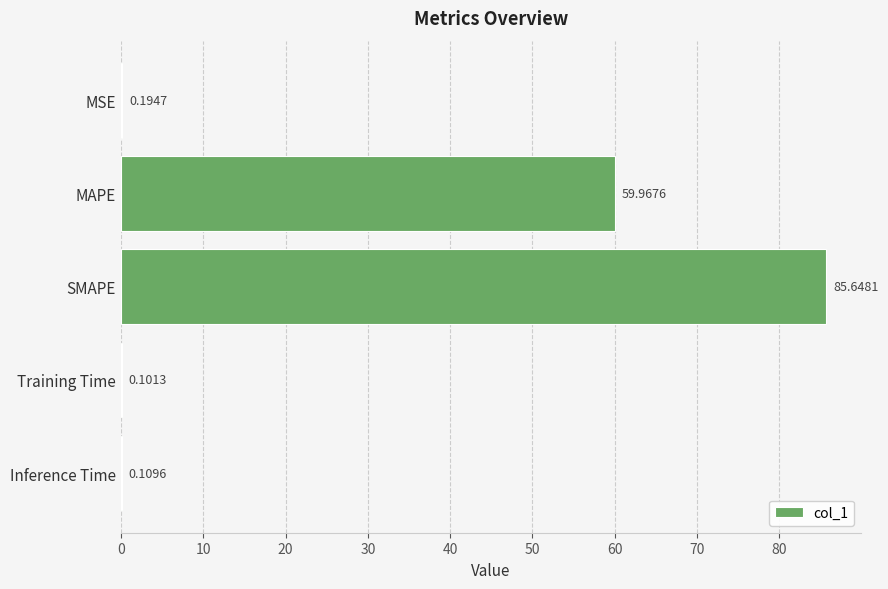

Are the bars grouped side by side (vs. stacked)?

No